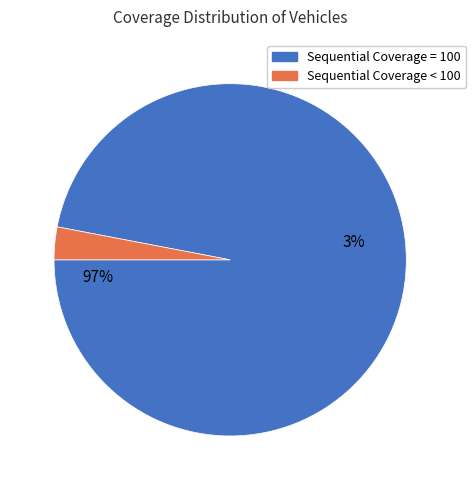

Do Sequential Coverage = 100 and Sequential Coverage < 100 together represent more than half of the pie?

Yes